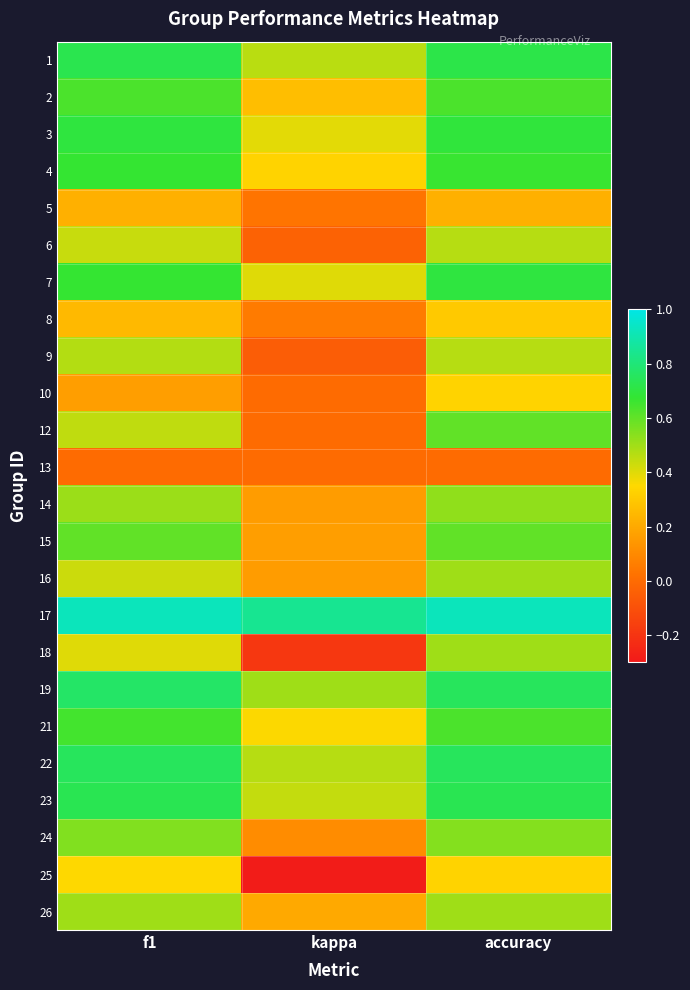

What is the total value across all series at f1?

12.6